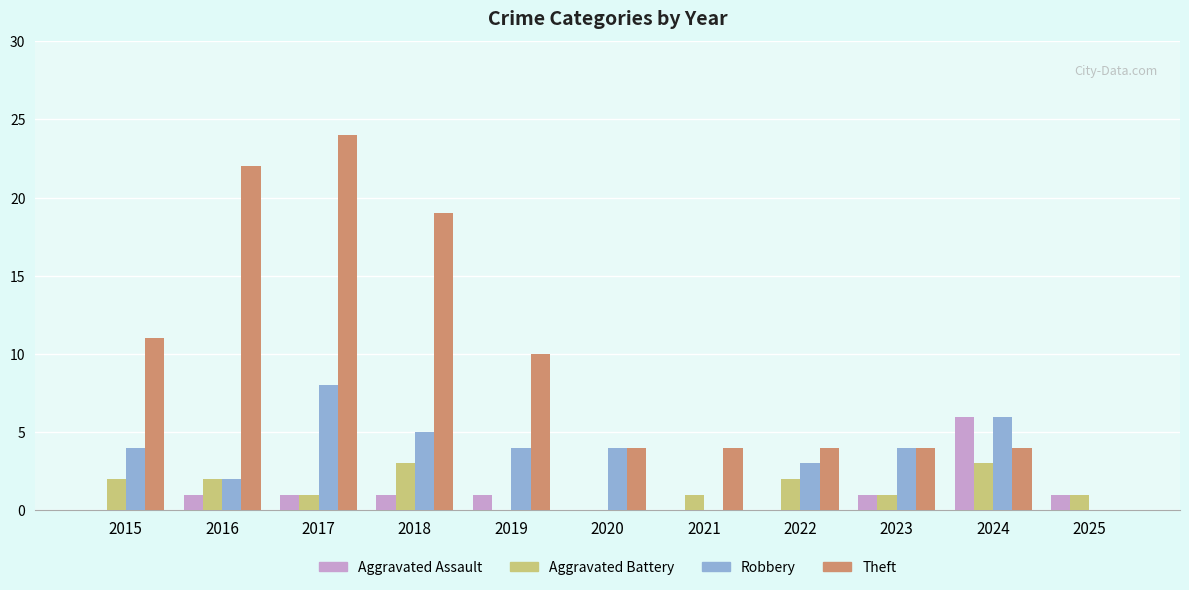

Are the bars horizontal?

No